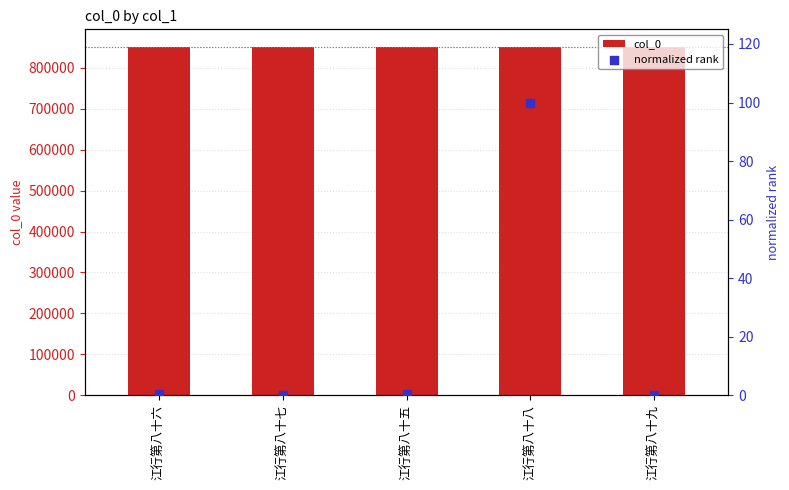

Which series has the widest spread of Y values?

col_0